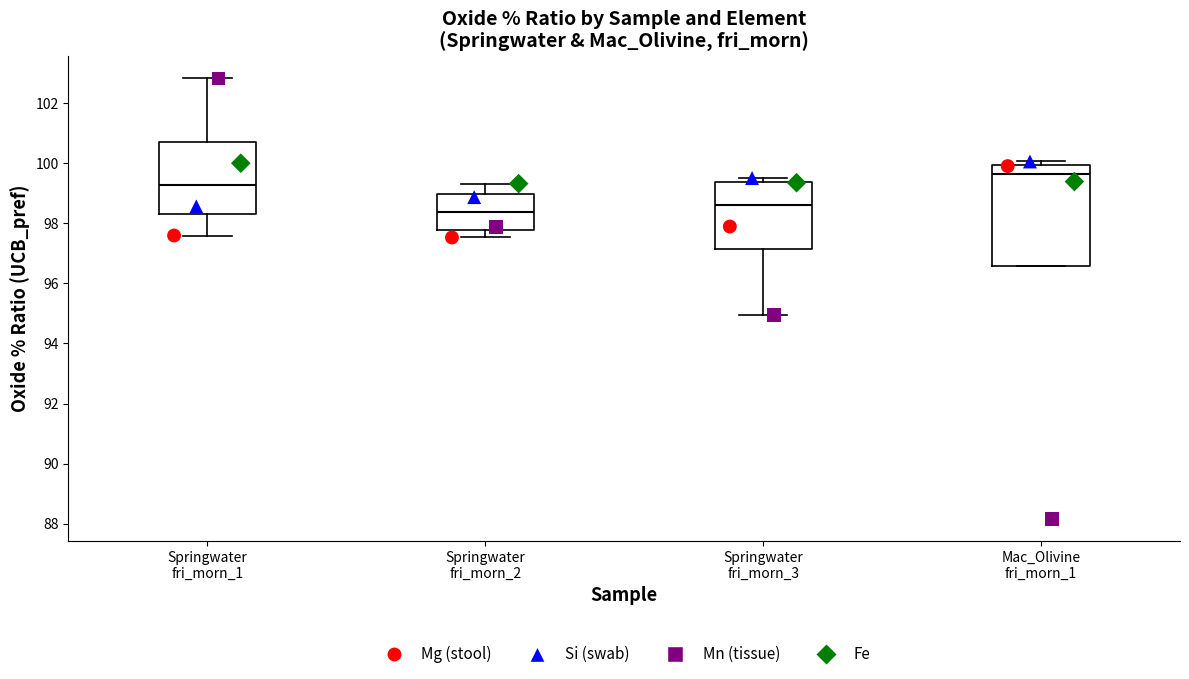

Reading left to right, transcribe this box plot: for each box, give where its median line is, the range the box spans, and where its two whiskers end, as read against the y-axis. The values are not printed on the chart, so give them approximately, as read against the axis.

Springwater fri_morn_1: median 99.2, box 98.4 to 100.8, whiskers 97.6 to 102.8
Springwater fri_morn_2: median 98.4, box 97.8 to 99.0, whiskers 97.6 to 99.4
Springwater fri_morn_3: median 98.6, box 97.2 to 99.4, whiskers 95.0 to 99.6
Mac_Olivine fri_morn_1: median 99.6, box 96.6 to 100.0, whiskers 96.6 to 100.0 (just above the box's upper edge)